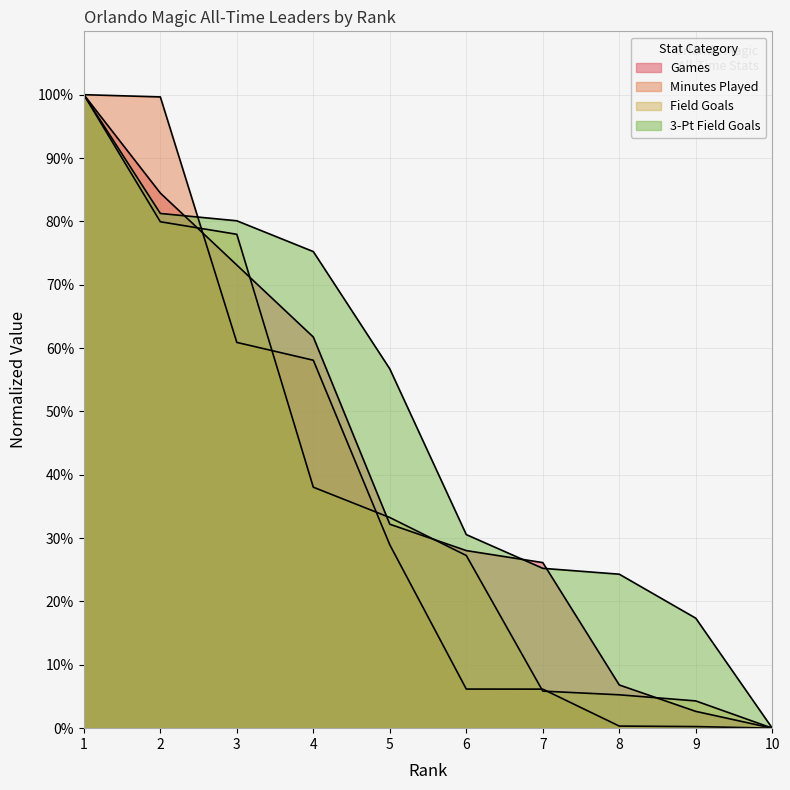

Which series changed the most between 6 and 9?

Games